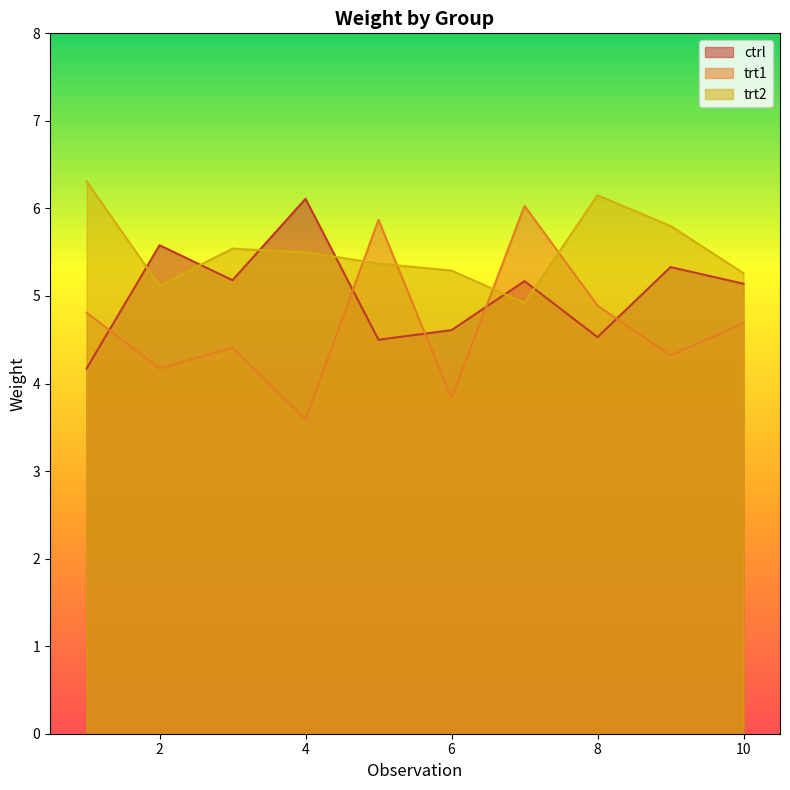

What is the difference between the trt2 values at 1 and 6?

1.0